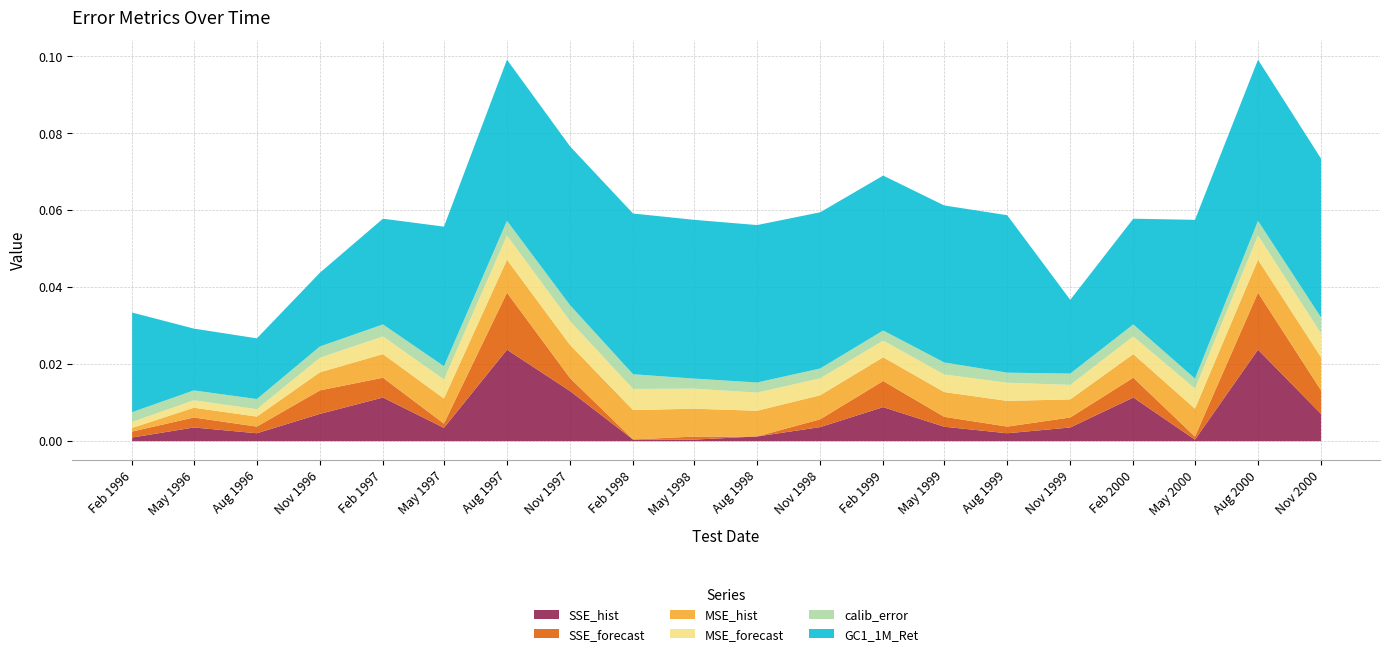

What are all the series names shown in the legend?

SSE_hist, SSE_forecast, MSE_hist, MSE_forecast, calib_error, GC1_1M_Ret